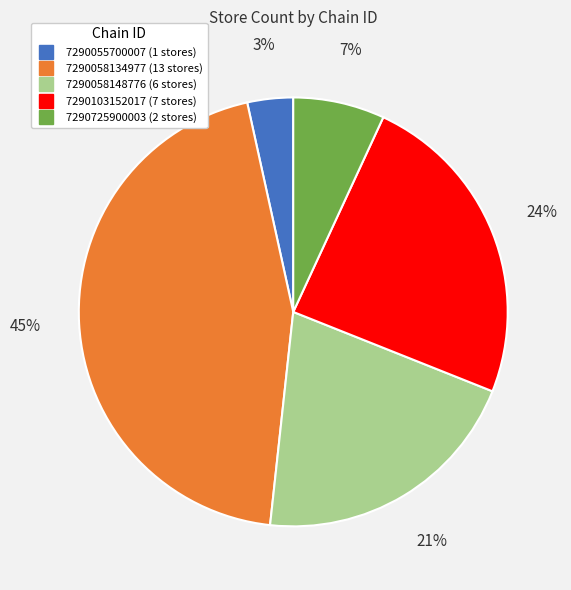

What is the ratio of the value at 7290058148776 to the value at 7290103152017?

0.9